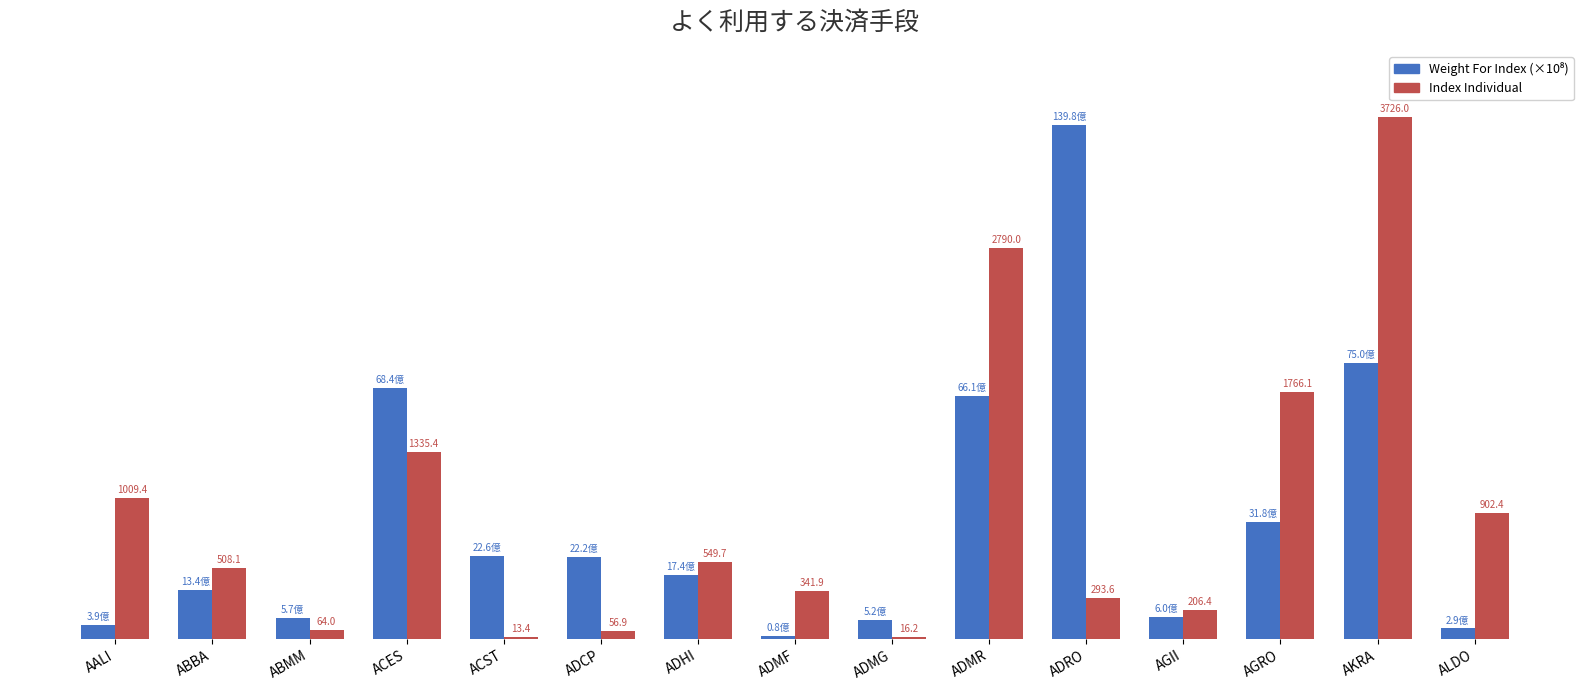

Which series has the largest range (max minus min)?

Weight For Index